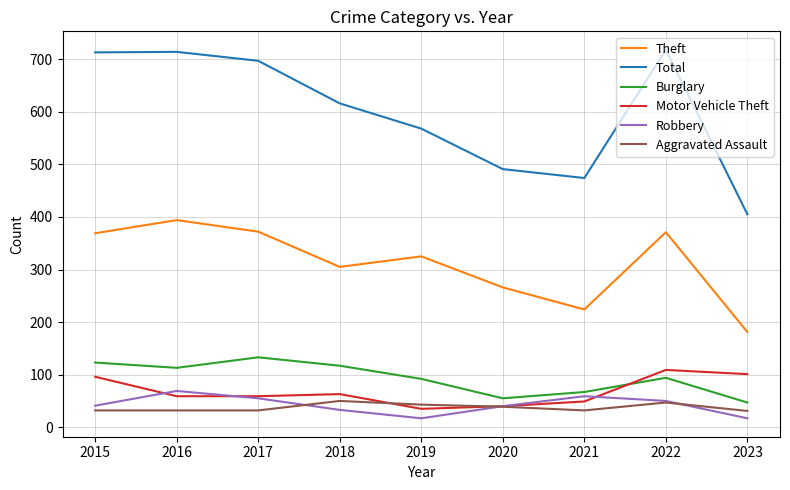

Between 2017 and 2018, which series saw the biggest shift?

Total